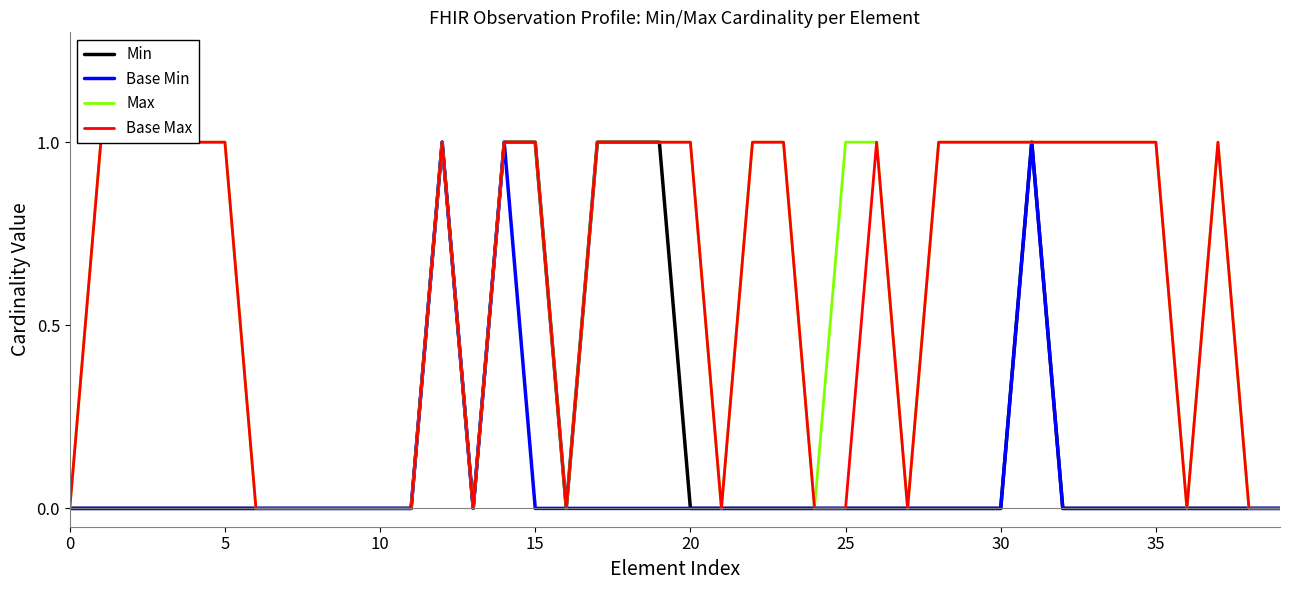

Is the value of Base Min at 26 greater than the value of Base Max at 32?

No